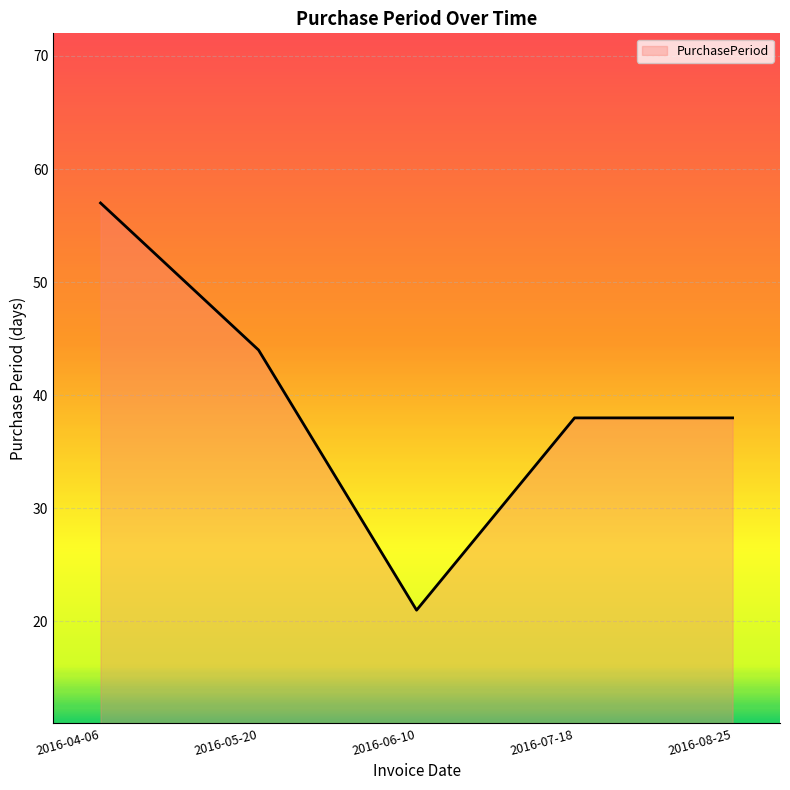

Which label corresponds to the largest value in the chart?

2016-04-06